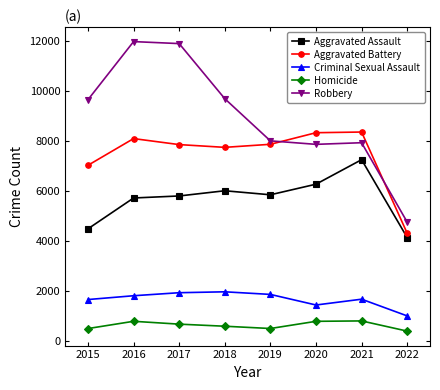

How many lines are shown in the chart?

5